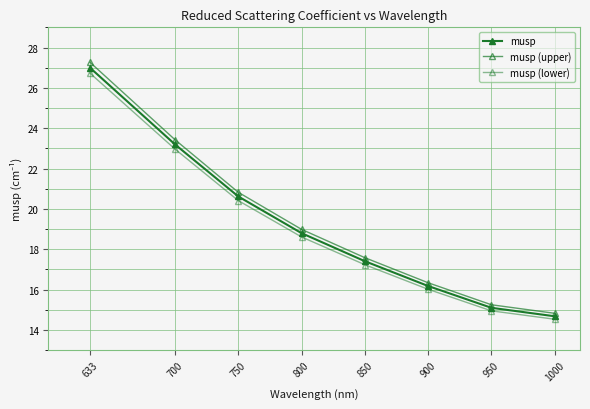

What is the value of the musp (upper) point at the 7th from the left?

15.3